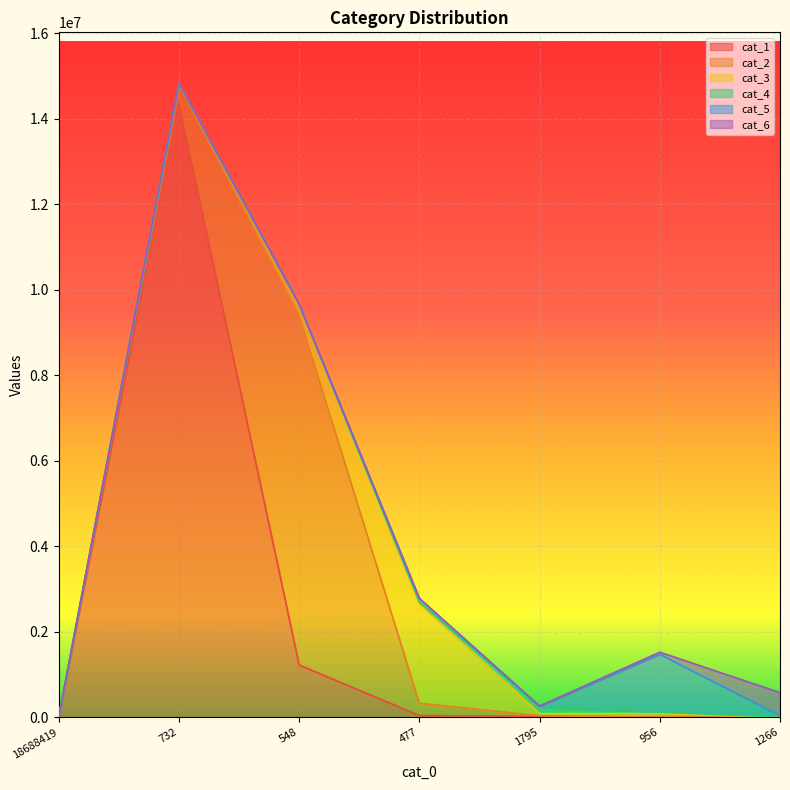

Reading right to left, list all the values displayed in this chart.

cat_1: 19	41	19872	44738	1225740	14352355	0
cat_2: 377	6107	17663	283528	8173002	452453	0
cat_3: 1488	82304	47865	2327526	239465	17560	0
cat_4: 807	33547	149120	44151	13383	4903	0
cat_5: 36920	1354214	24964	79697	9195	2018	0
cat_6: 538969	48915	4627	5565	2144	1365	0